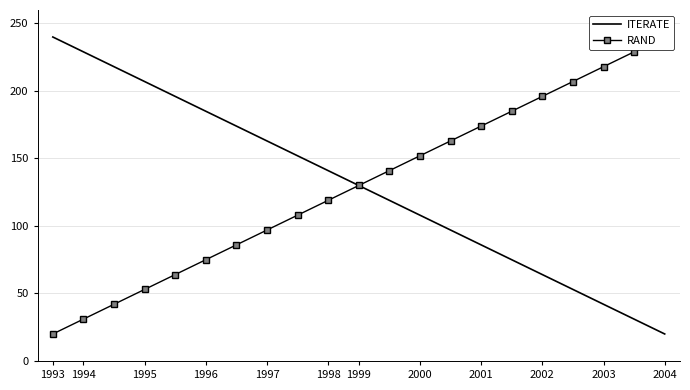

True or false: RAND has more than 0 interior local peaks.

False